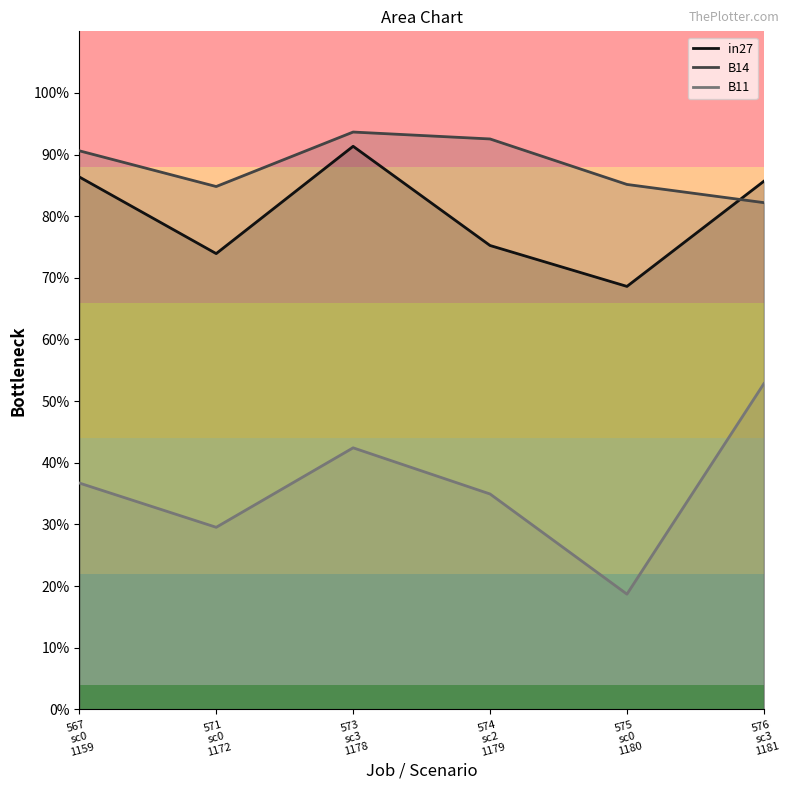

What is the minimum value shown in the chart?

0.2